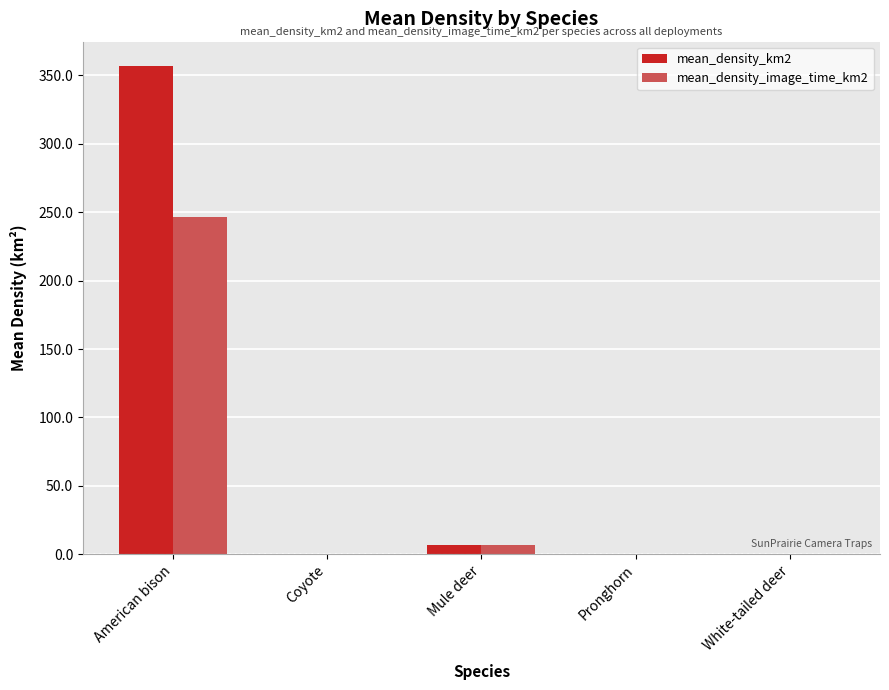

Which series has the largest total across all categories?

mean_density_km2